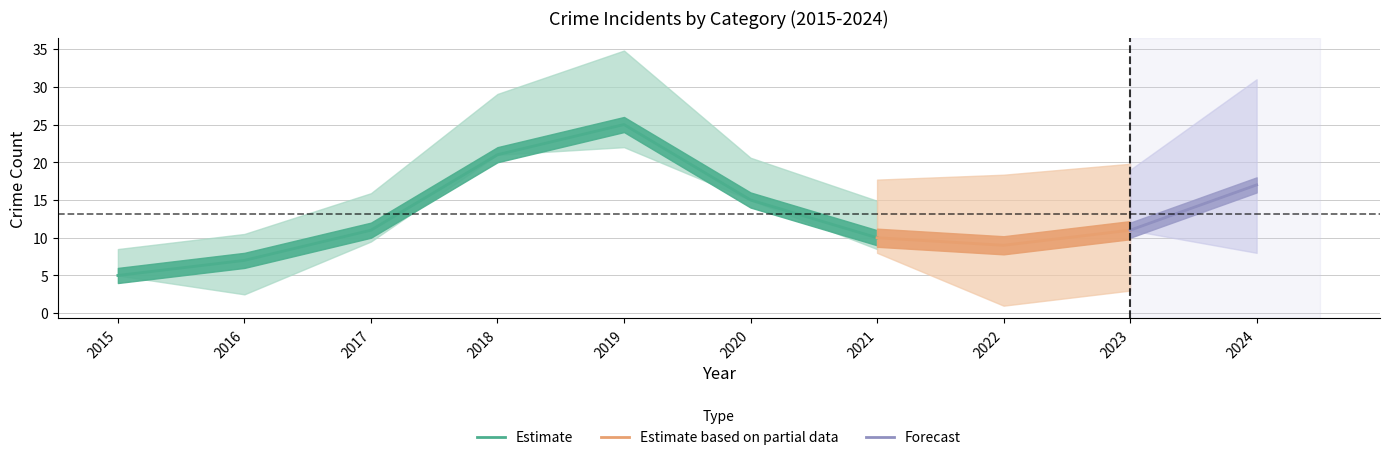

Is it true that Estimate equals 33 at 2018?

False